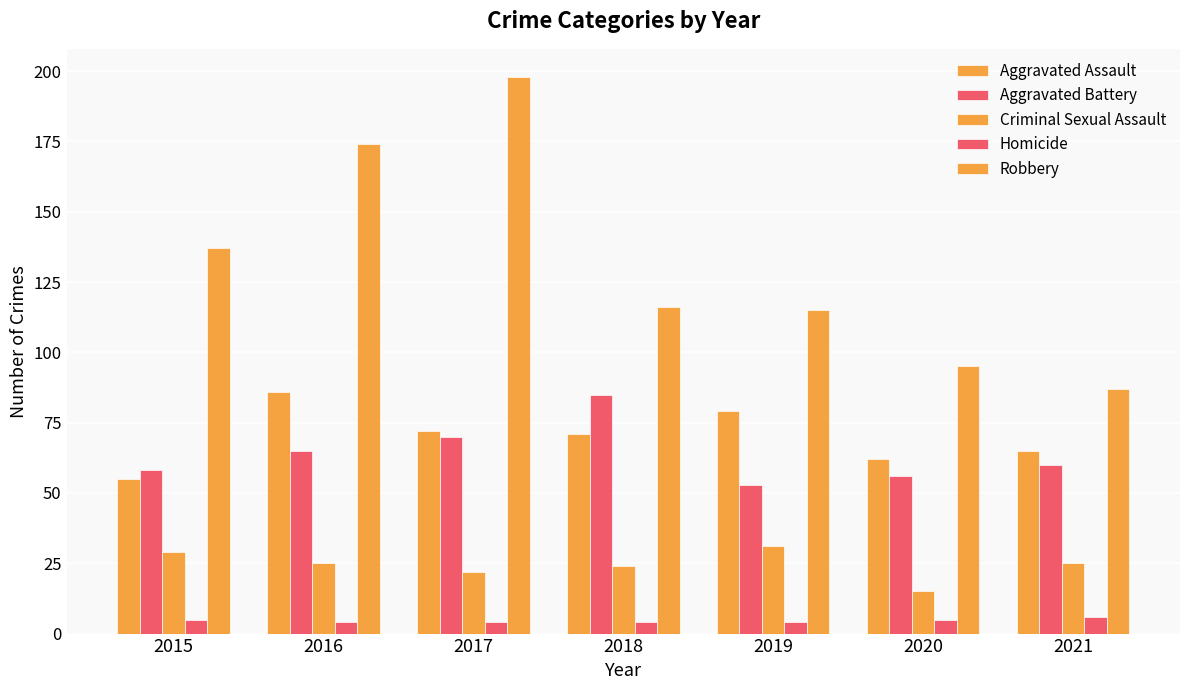

Are the bars horizontal?

No